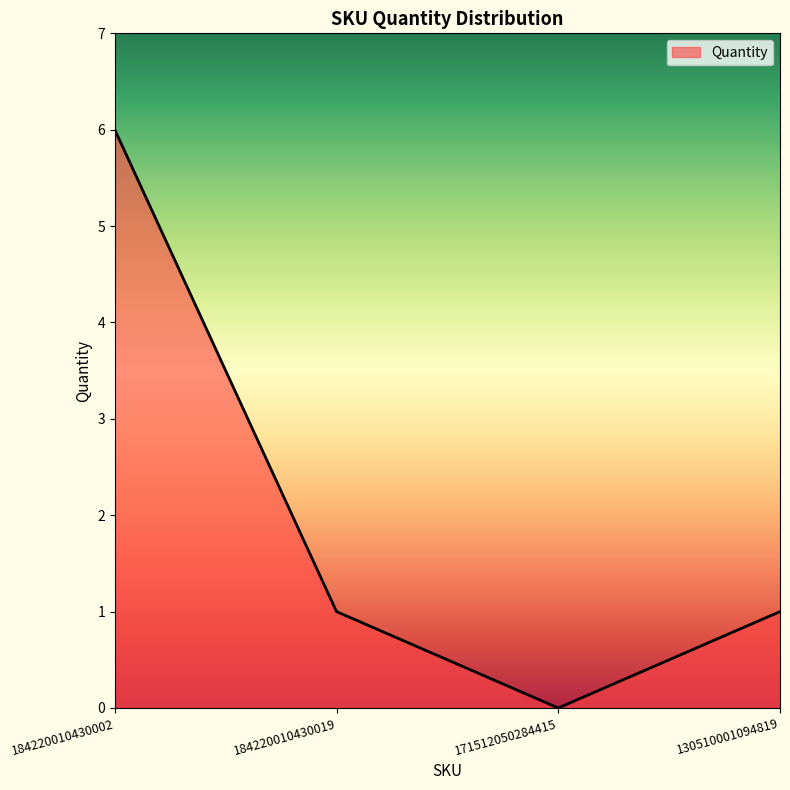

Reading right to left, list all the values displayed in this chart.

1	0	1	6